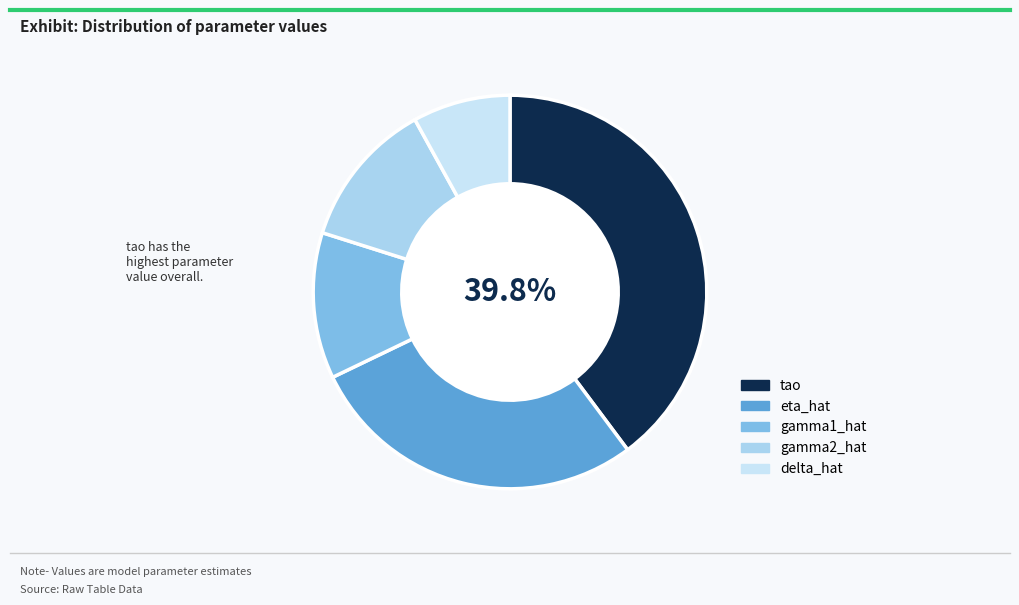

Which slice is the smallest?

delta_hat